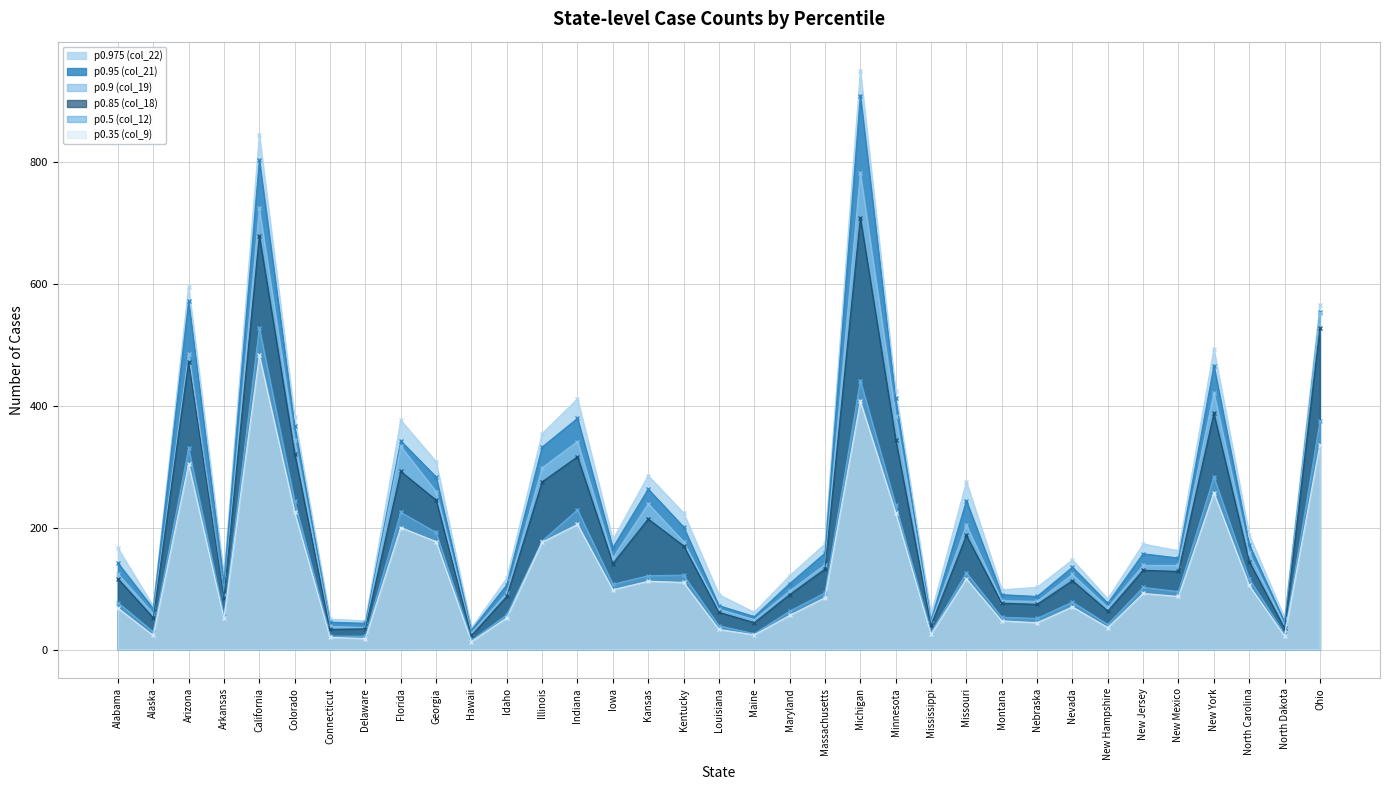

At how many categories does at least one series exceed 754?

2